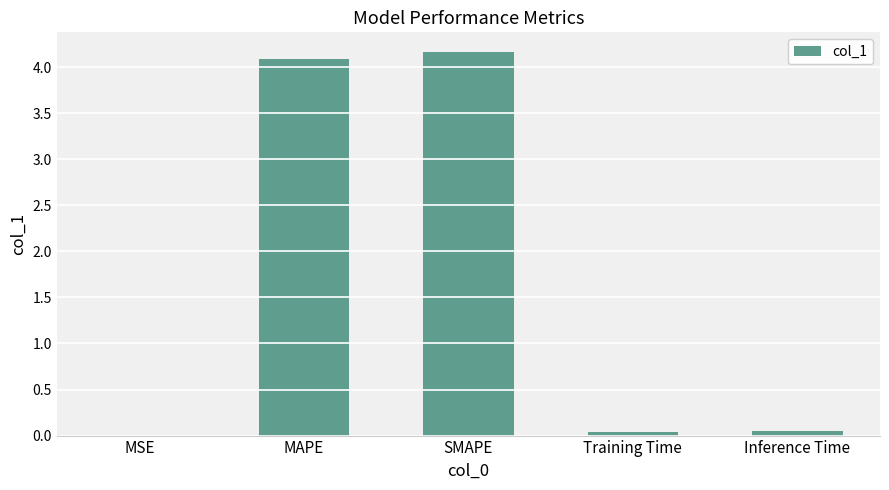

What is the change in value from MAPE to SMAPE?

+0.1